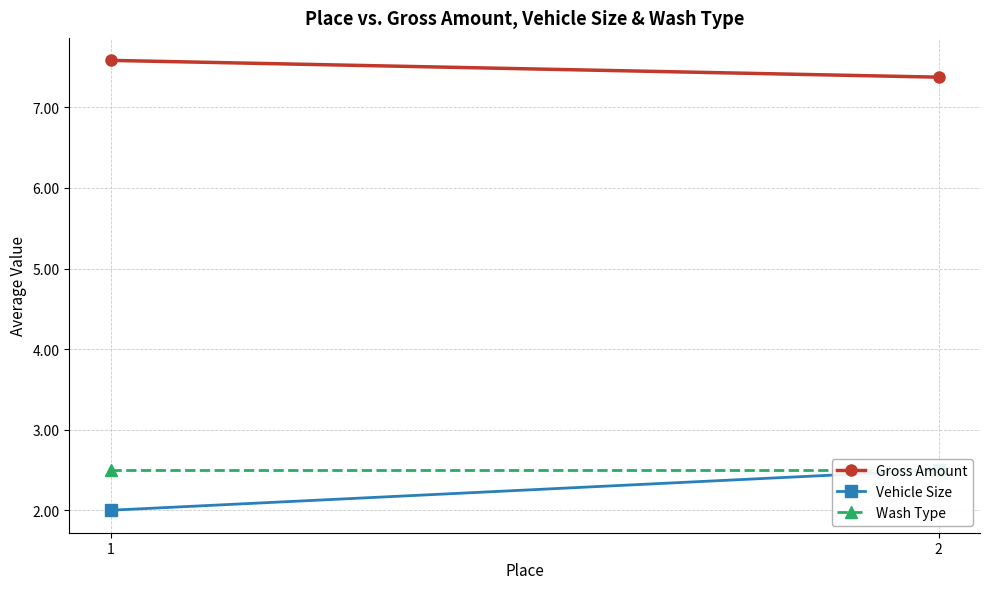

At 1, list the series in order from smallest to largest.

Vehicle Size, Wash Type, Gross Amount